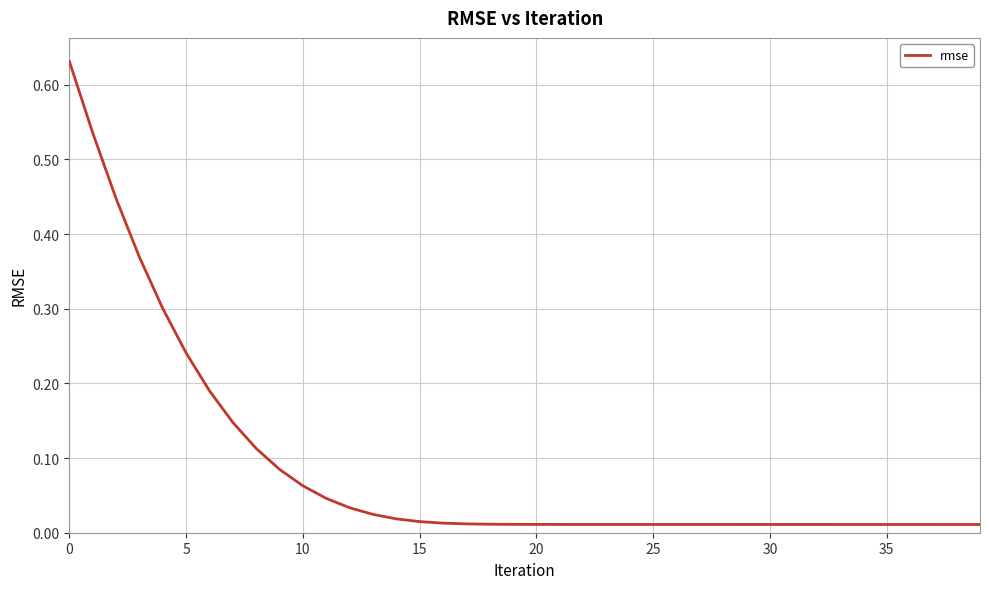

Is it true that the value at 0 is 0.3?

False